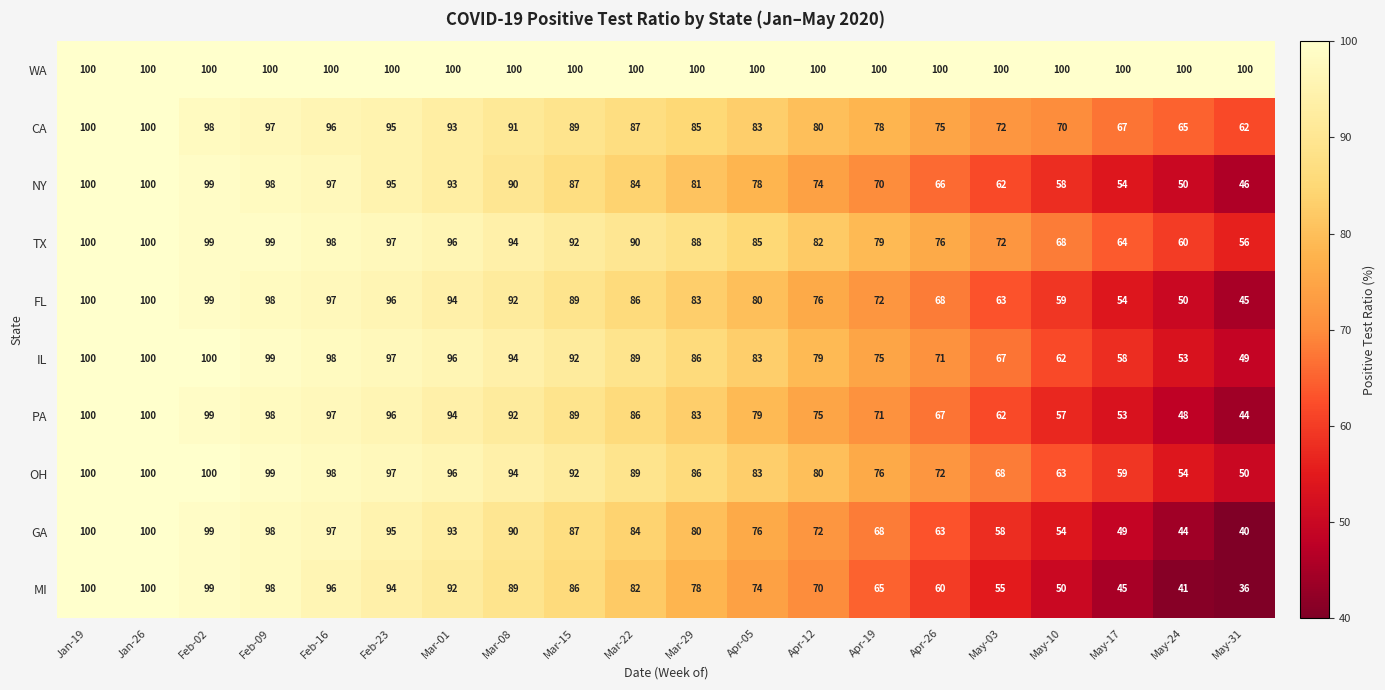

Count the number of data series in this chart.

10